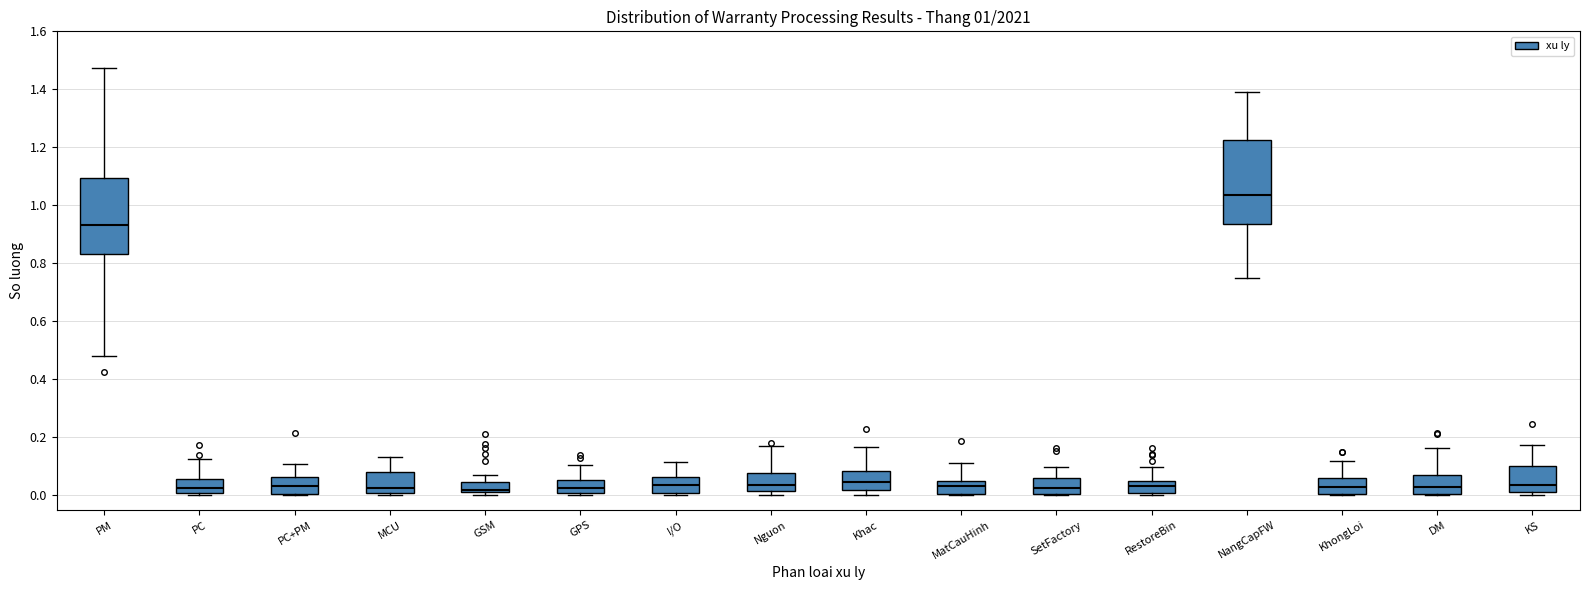

Which box has the highest median line?

NangCapFW